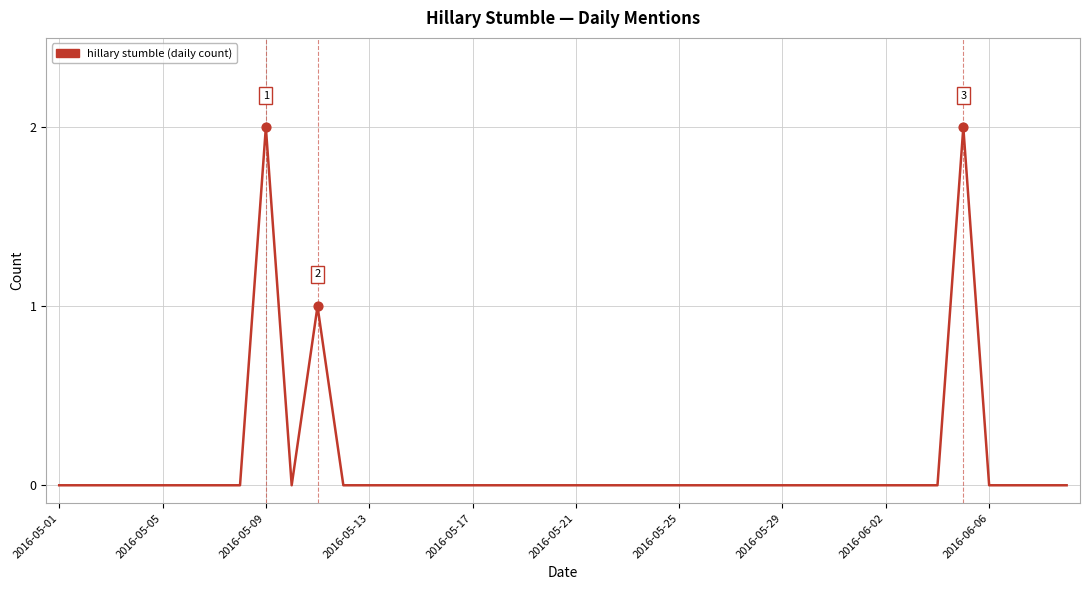

How many lines are shown in the chart?

1